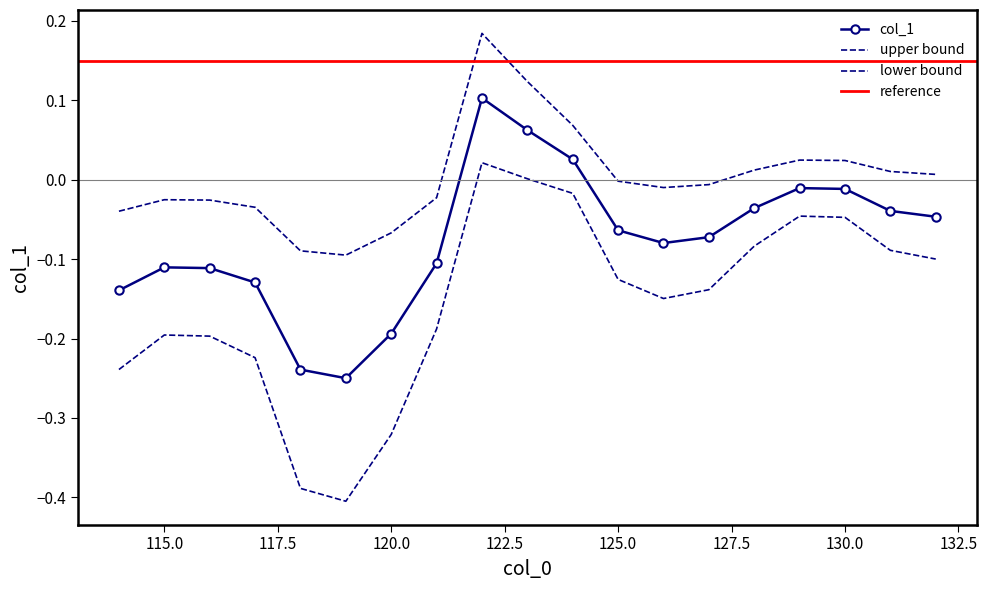

What is the change in value from 114 to 124?

+0.2